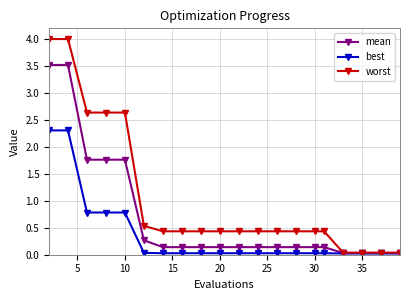

List the series in order of their overall mean, highest first.

worst, mean, best